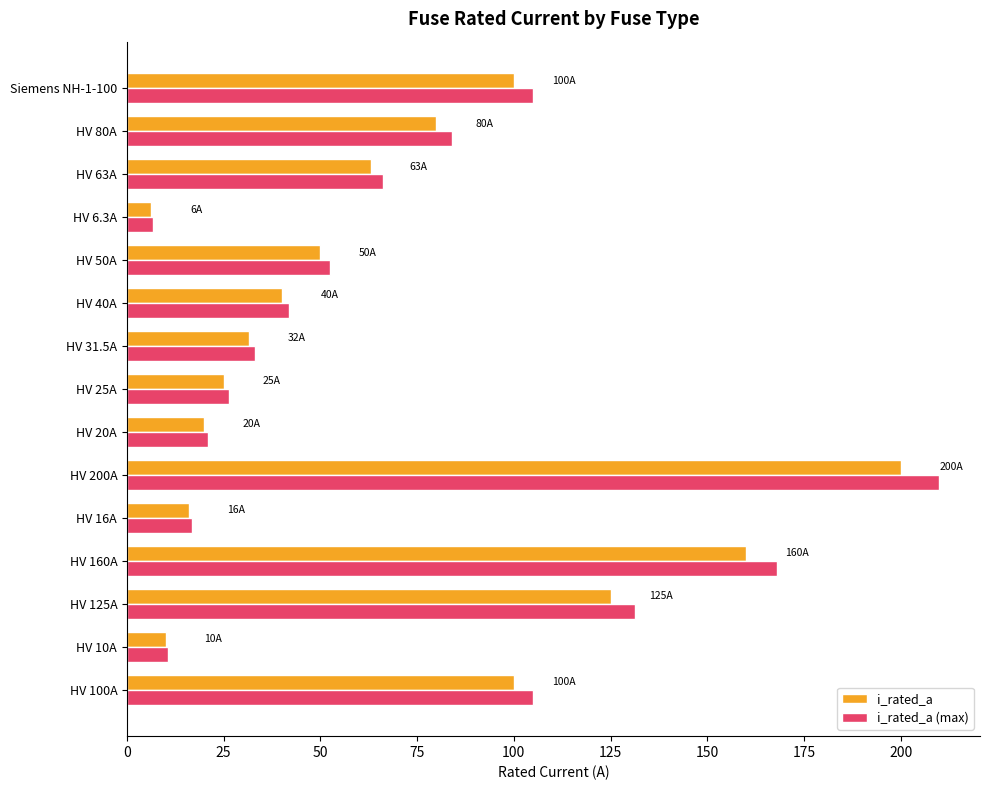

Which category has the highest value in the i_rated_a series?

HV 200A